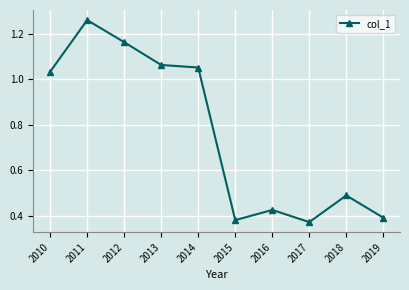

Where does the data first go above 1?

2010